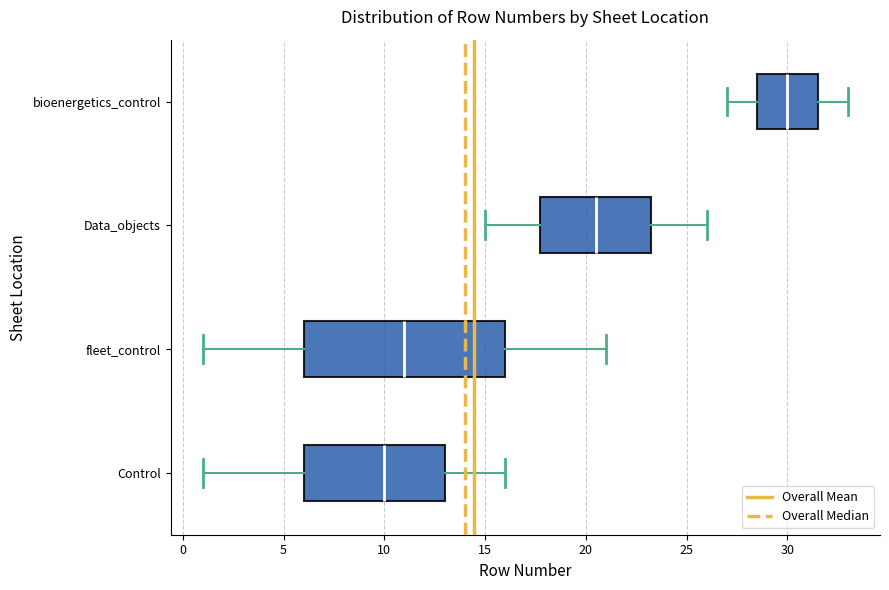

Reading bottom to top, read every box against the x-axis: the position of its median line, the range the box covers, and the ends of its whiskers. The values are not printed on the chart, so give them approximately, as read against the axis.

Control: median 10.0, box 6.0 to 13.0, whiskers 1.0 to 16.0
fleet_control: median 11.0, box 6.0 to 16.0, whiskers 1.0 to 21.0
Data_objects: median 20.5, box 18.0 to 23.5, whiskers 15.0 to 26.0
bioenergetics_control: median 30.0, box 28.5 to 31.5, whiskers 27.0 to 33.0